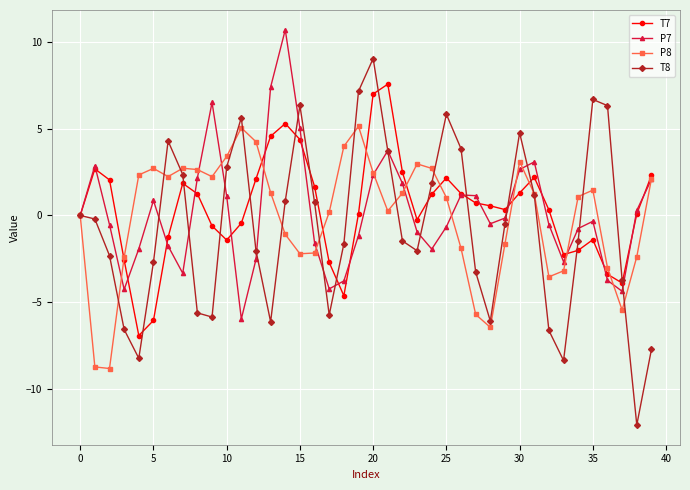

Does the chart display data point markers on the line(s)?

Yes